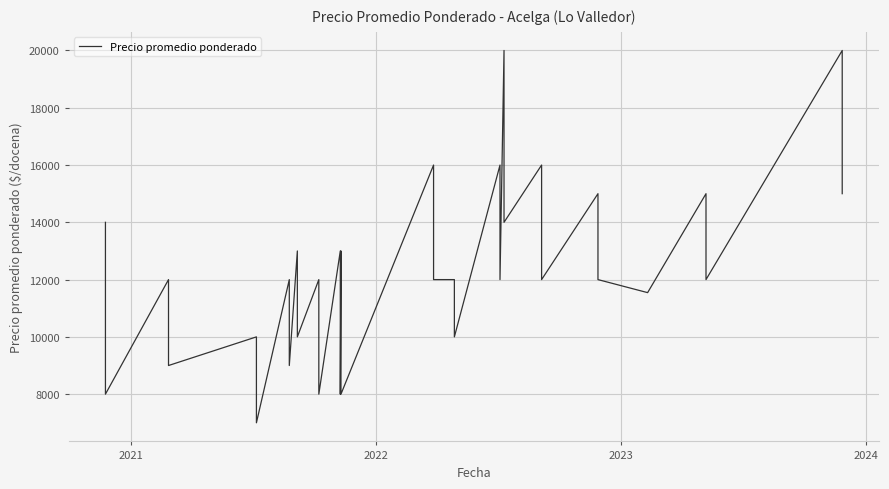

What is the average value?

11964